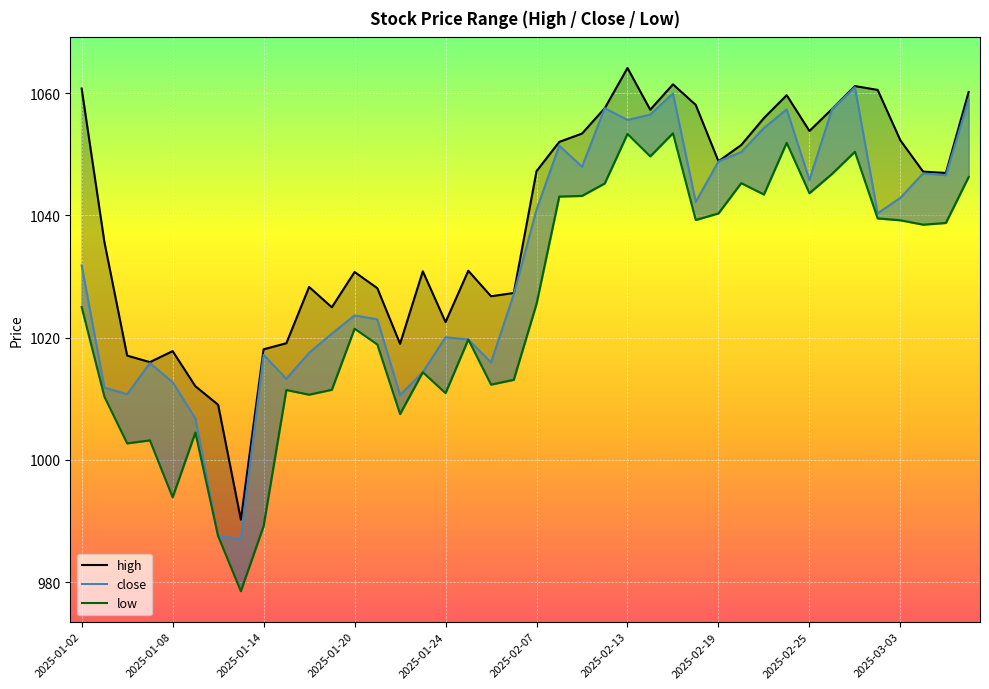

What is the minimum value shown in the chart?

978.5